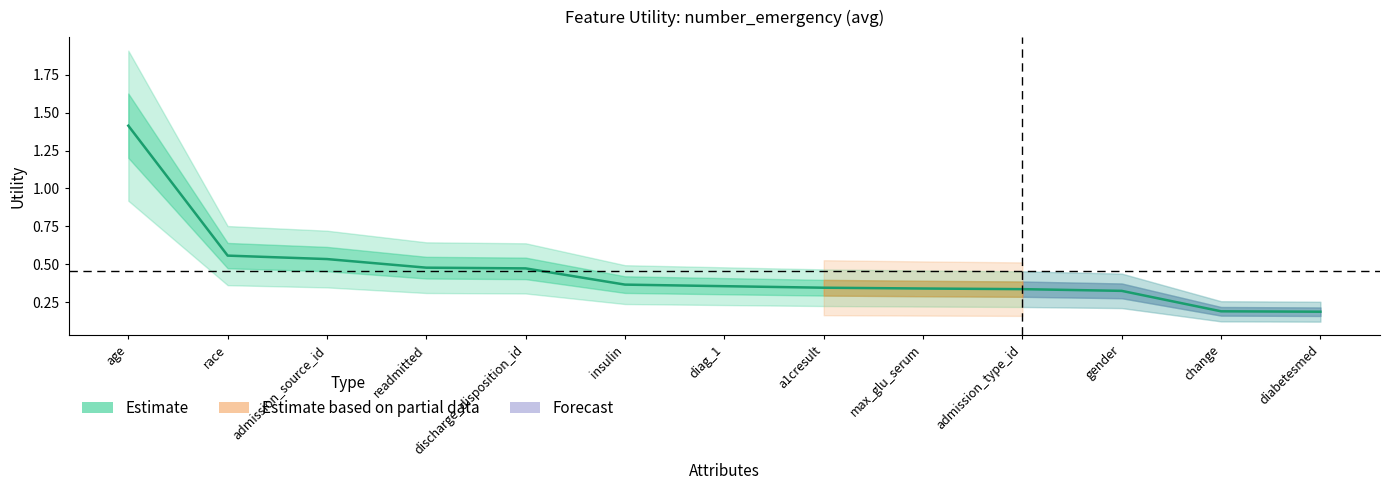

What is the difference between the values at age and admission_type_id?

1.1